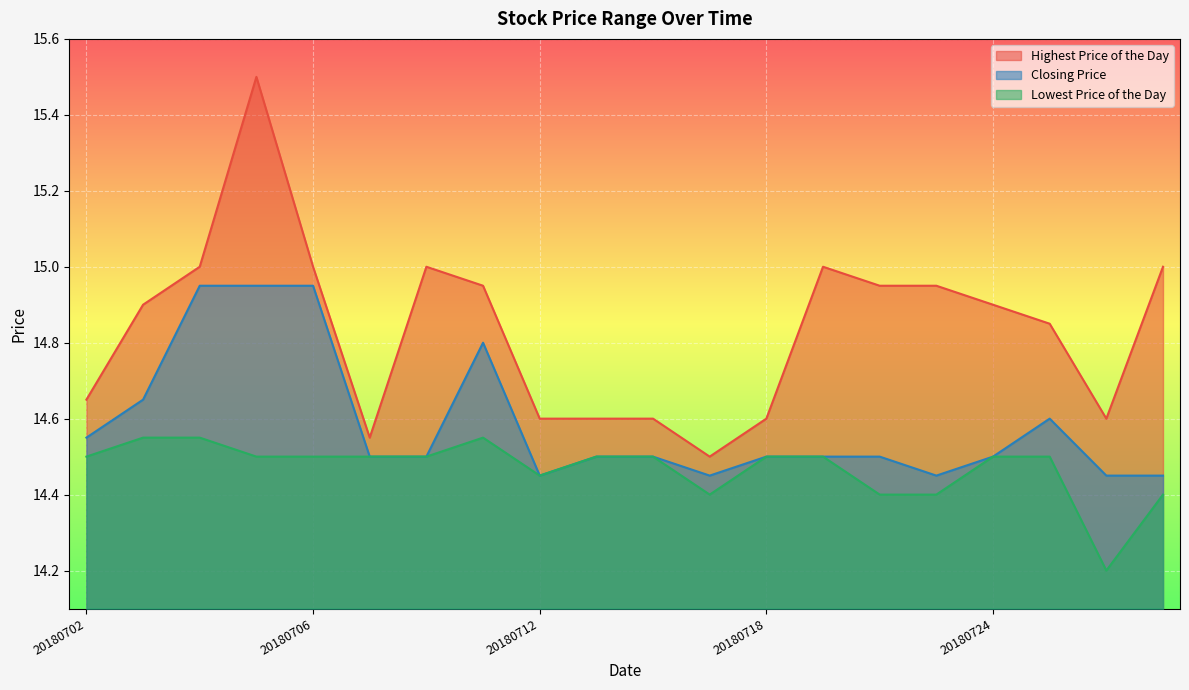

What is the maximum value shown in the chart?

15.5